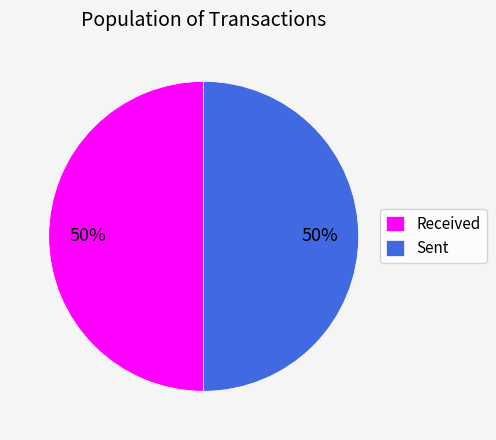

The Sent slice represents 56% of the pie. True or false?

False